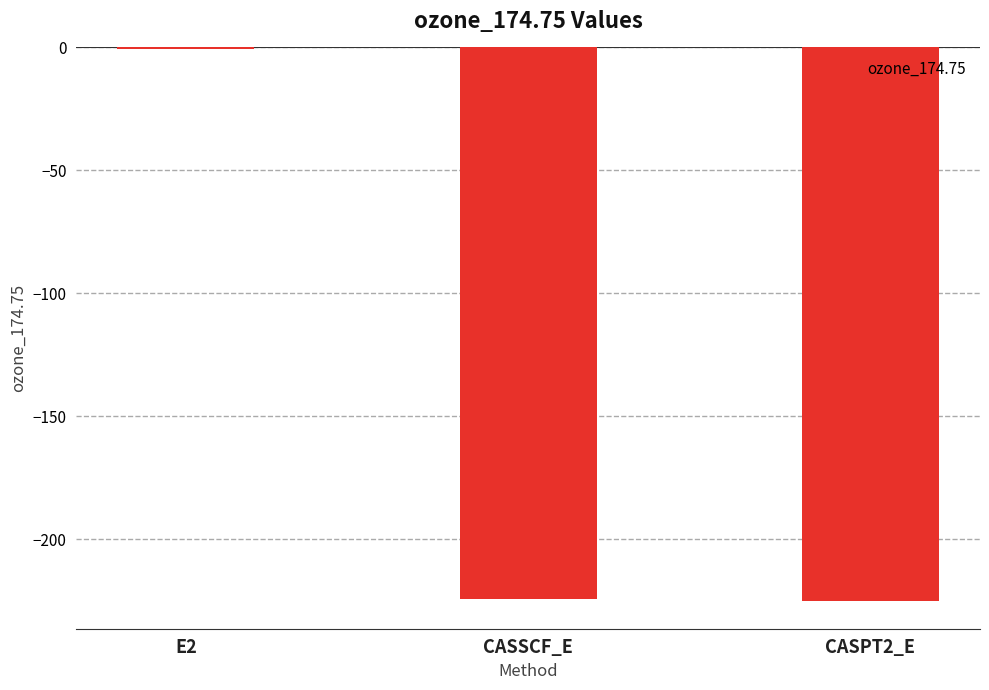

Is it true that the value at CASPT2_E is -154.7?

False